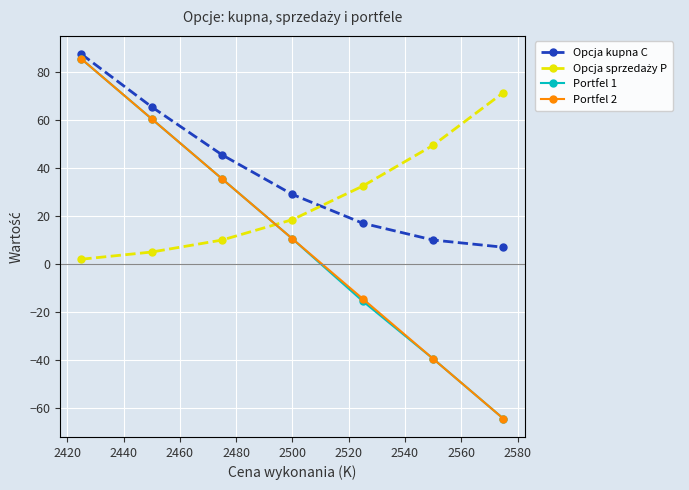

True or false: Opcja kupna C has more than 1 interior local peaks.

False